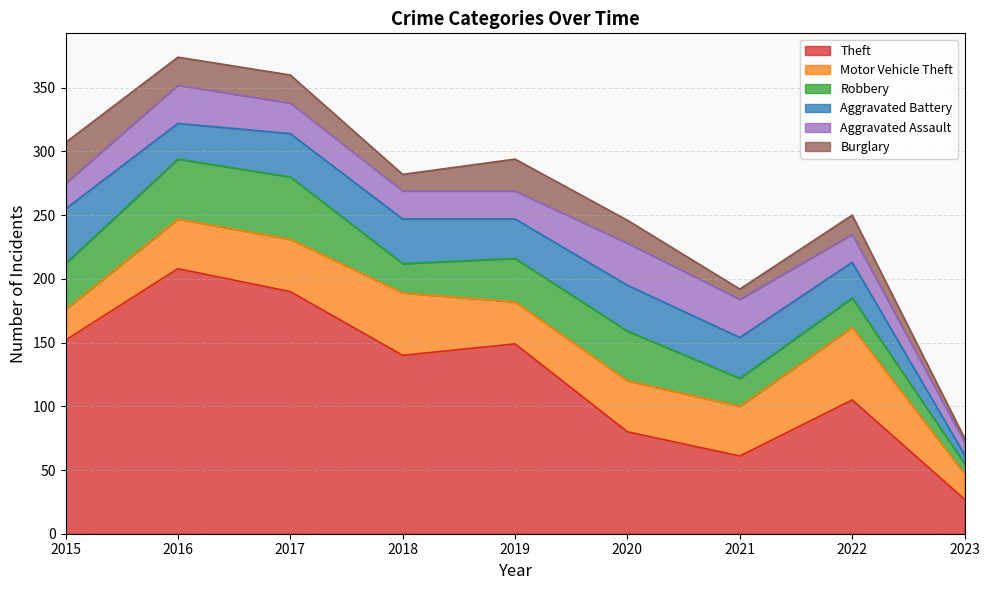

What is the value of the Burglary point at the 6th from the left?

18